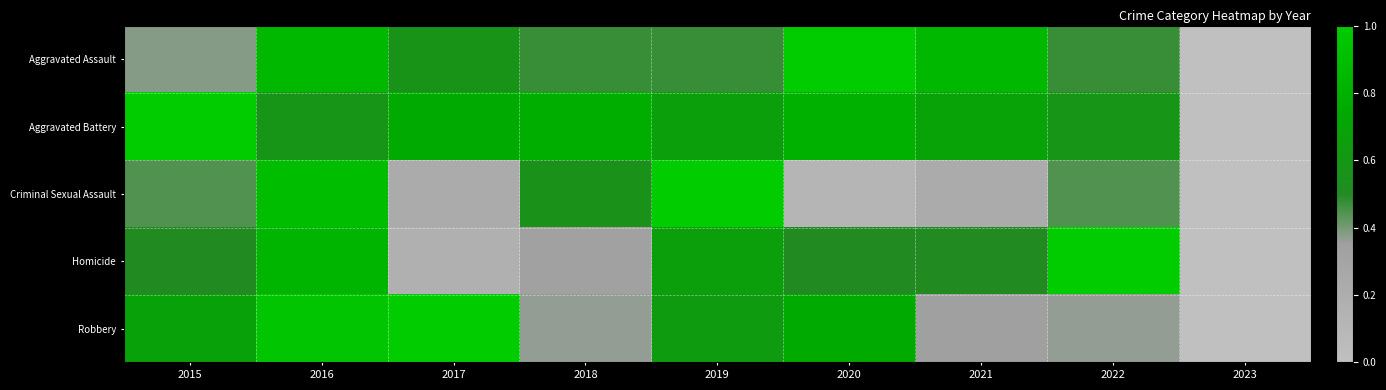

Reading right to left, extract all data points from this chart.

Aggravated Assault: 2023=0.0	2022=0.5	2021=0.9	2020=1.0	2019=0.5	2018=0.5	2017=0.6	2016=0.9	2015=0.4
Aggravated Battery: 2023=0.0	2022=0.6	2021=0.7	2020=0.8	2019=0.7	2018=0.8	2017=0.8	2016=0.6	2015=1.0
Criminal Sexual Assault: 2023=0.0	2022=0.4	2021=0.2	2020=0.1	2019=1.0	2018=0.6	2017=0.2	2016=0.9	2015=0.4
Homicide: 2023=0.0	2022=1.0	2021=0.5	2020=0.5	2019=0.7	2018=0.3	2017=0.2	2016=0.8	2015=0.5
Robbery: 2023=0.0	2022=0.4	2021=0.3	2020=0.8	2019=0.6	2018=0.4	2017=1.0	2016=1.0	2015=0.7